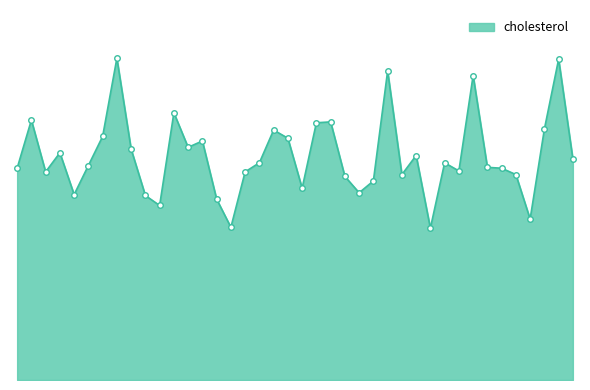

Is this an area chart (filled region under the line)?

Yes